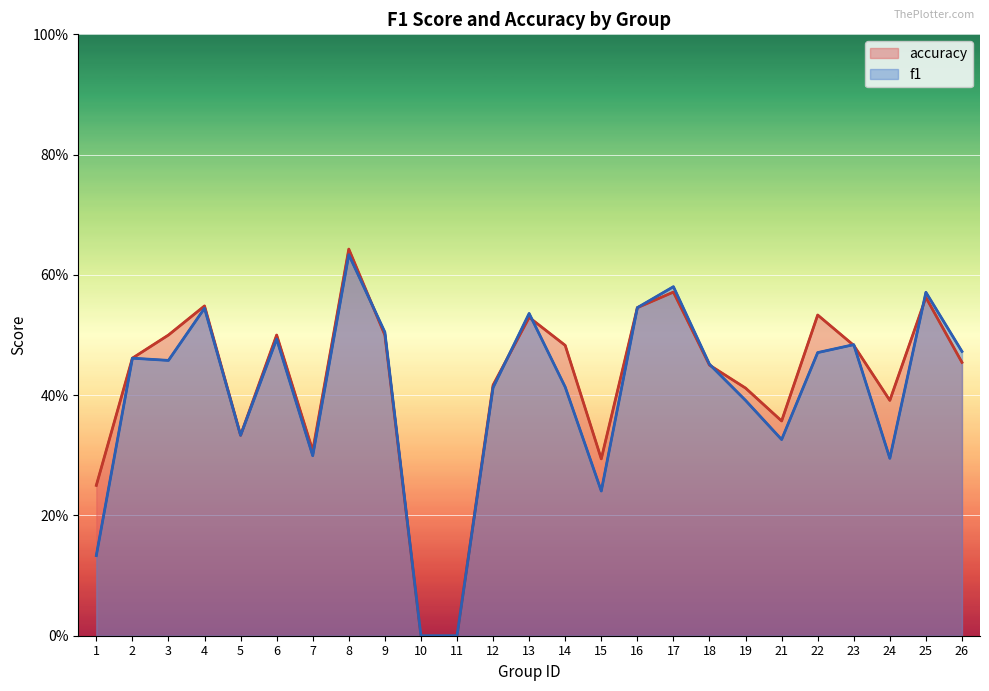

How many times do f1 and accuracy cross each other?

7